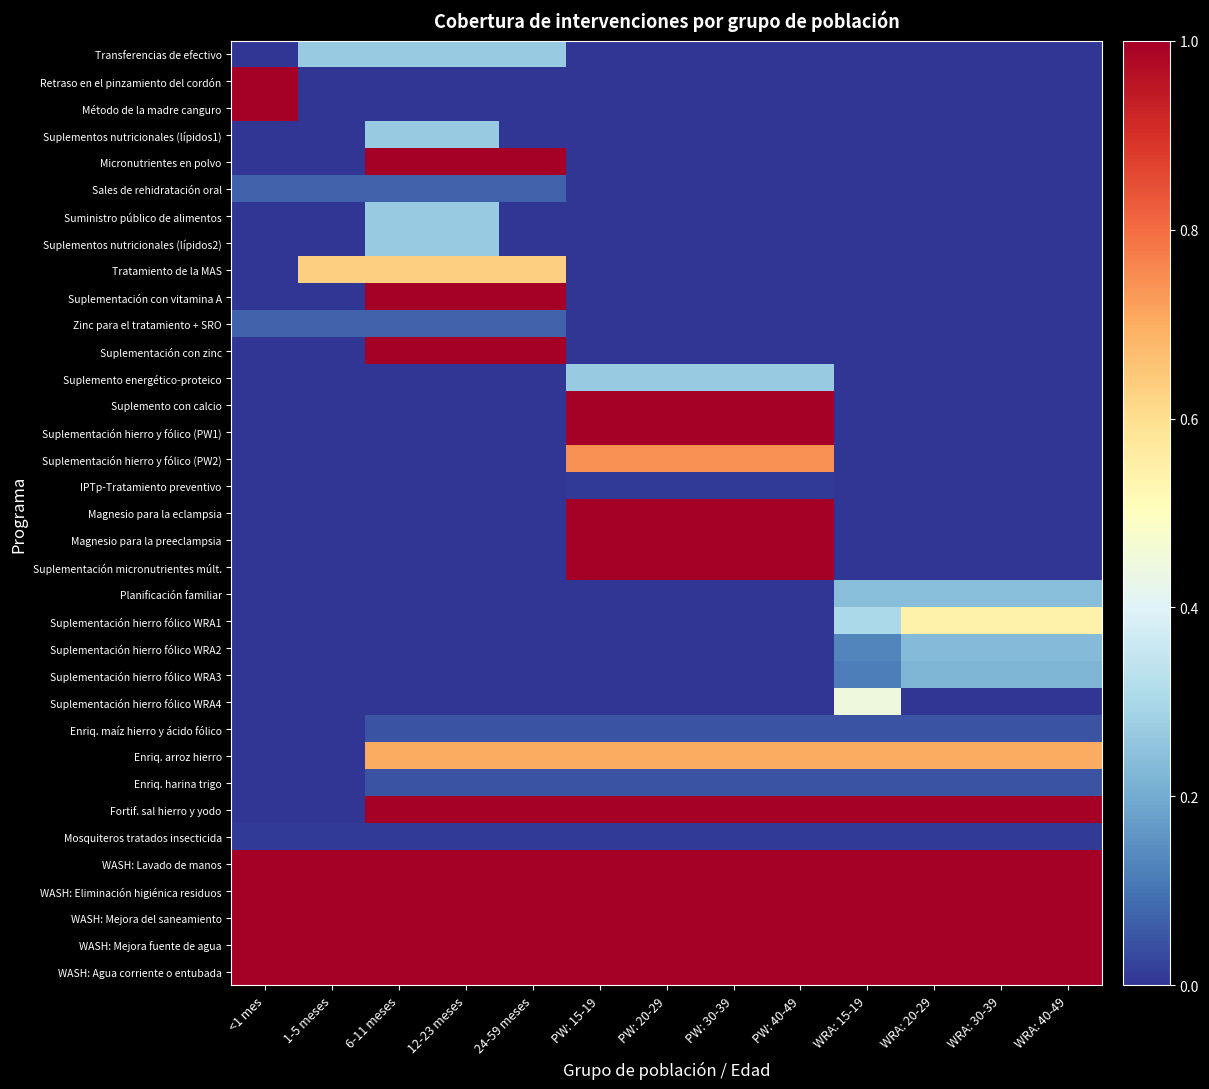

Reading right to left, list all the values displayed in this chart.

Transferencias de efectivo: WRA: 40-49=0.0	WRA: 30-39=0.0	WRA: 20-29=0.0	WRA: 15-19=0.0	PW: 40-49=0.0	PW: 30-39=0.0	PW: 20-29=0.0	PW: 15-19=0.0	24-59 meses=0.3	12-23 meses=0.3	6-11 meses=0.3	1-5 meses=0.3	<1 mes=0.0
Retraso en el pinzamiento del cordón: WRA: 40-49=0.0	WRA: 30-39=0.0	WRA: 20-29=0.0	WRA: 15-19=0.0	PW: 40-49=0.0	PW: 30-39=0.0	PW: 20-29=0.0	PW: 15-19=0.0	24-59 meses=0.0	12-23 meses=0.0	6-11 meses=0.0	1-5 meses=0.0	<1 mes=1.0
Método de la madre canguro: WRA: 40-49=0.0	WRA: 30-39=0.0	WRA: 20-29=0.0	WRA: 15-19=0.0	PW: 40-49=0.0	PW: 30-39=0.0	PW: 20-29=0.0	PW: 15-19=0.0	24-59 meses=0.0	12-23 meses=0.0	6-11 meses=0.0	1-5 meses=0.0	<1 mes=1.0
Suplementos nutricionales (lípidos1): WRA: 40-49=0.0	WRA: 30-39=0.0	WRA: 20-29=0.0	WRA: 15-19=0.0	PW: 40-49=0.0	PW: 30-39=0.0	PW: 20-29=0.0	PW: 15-19=0.0	24-59 meses=0.0	12-23 meses=0.3	6-11 meses=0.3	1-5 meses=0.0	<1 mes=0.0
Micronutrientes en polvo: WRA: 40-49=0.0	WRA: 30-39=0.0	WRA: 20-29=0.0	WRA: 15-19=0.0	PW: 40-49=0.0	PW: 30-39=0.0	PW: 20-29=0.0	PW: 15-19=0.0	24-59 meses=1.0	12-23 meses=1.0	6-11 meses=1.0	1-5 meses=0.0	<1 mes=0.0
Sales de rehidratación oral: WRA: 40-49=0.0	WRA: 30-39=0.0	WRA: 20-29=0.0	WRA: 15-19=0.0	PW: 40-49=0.0	PW: 30-39=0.0	PW: 20-29=0.0	PW: 15-19=0.0	24-59 meses=0.1	12-23 meses=0.1	6-11 meses=0.1	1-5 meses=0.1	<1 mes=0.1
Suministro público de alimentos: WRA: 40-49=0.0	WRA: 30-39=0.0	WRA: 20-29=0.0	WRA: 15-19=0.0	PW: 40-49=0.0	PW: 30-39=0.0	PW: 20-29=0.0	PW: 15-19=0.0	24-59 meses=0.0	12-23 meses=0.3	6-11 meses=0.3	1-5 meses=0.0	<1 mes=0.0
Suplementos nutricionales (lípidos2): WRA: 40-49=0.0	WRA: 30-39=0.0	WRA: 20-29=0.0	WRA: 15-19=0.0	PW: 40-49=0.0	PW: 30-39=0.0	PW: 20-29=0.0	PW: 15-19=0.0	24-59 meses=0.0	12-23 meses=0.3	6-11 meses=0.3	1-5 meses=0.0	<1 mes=0.0
Tratamiento de la MAS: WRA: 40-49=0.0	WRA: 30-39=0.0	WRA: 20-29=0.0	WRA: 15-19=0.0	PW: 40-49=0.0	PW: 30-39=0.0	PW: 20-29=0.0	PW: 15-19=0.0	24-59 meses=0.6	12-23 meses=0.6	6-11 meses=0.6	1-5 meses=0.6	<1 mes=0.0
Suplementación con vitamina A: WRA: 40-49=0.0	WRA: 30-39=0.0	WRA: 20-29=0.0	WRA: 15-19=0.0	PW: 40-49=0.0	PW: 30-39=0.0	PW: 20-29=0.0	PW: 15-19=0.0	24-59 meses=1.0	12-23 meses=1.0	6-11 meses=1.0	1-5 meses=0.0	<1 mes=0.0
Zinc para el tratamiento + SRO: WRA: 40-49=0.0	WRA: 30-39=0.0	WRA: 20-29=0.0	WRA: 15-19=0.0	PW: 40-49=0.0	PW: 30-39=0.0	PW: 20-29=0.0	PW: 15-19=0.0	24-59 meses=0.1	12-23 meses=0.1	6-11 meses=0.1	1-5 meses=0.1	<1 mes=0.1
Suplementación con zinc: WRA: 40-49=0.0	WRA: 30-39=0.0	WRA: 20-29=0.0	WRA: 15-19=0.0	PW: 40-49=0.0	PW: 30-39=0.0	PW: 20-29=0.0	PW: 15-19=0.0	24-59 meses=1.0	12-23 meses=1.0	6-11 meses=1.0	1-5 meses=0.0	<1 mes=0.0
Suplemento energético-proteico: WRA: 40-49=0.0	WRA: 30-39=0.0	WRA: 20-29=0.0	WRA: 15-19=0.0	PW: 40-49=0.3	PW: 30-39=0.3	PW: 20-29=0.3	PW: 15-19=0.3	24-59 meses=0.0	12-23 meses=0.0	6-11 meses=0.0	1-5 meses=0.0	<1 mes=0.0
Suplemento con calcio: WRA: 40-49=0.0	WRA: 30-39=0.0	WRA: 20-29=0.0	WRA: 15-19=0.0	PW: 40-49=1.0	PW: 30-39=1.0	PW: 20-29=1.0	PW: 15-19=1.0	24-59 meses=0.0	12-23 meses=0.0	6-11 meses=0.0	1-5 meses=0.0	<1 mes=0.0
Suplementación hierro y fólico (PW1): WRA: 40-49=0.0	WRA: 30-39=0.0	WRA: 20-29=0.0	WRA: 15-19=0.0	PW: 40-49=1.0	PW: 30-39=1.0	PW: 20-29=1.0	PW: 15-19=1.0	24-59 meses=0.0	12-23 meses=0.0	6-11 meses=0.0	1-5 meses=0.0	<1 mes=0.0
Suplementación hierro y fólico (PW2): WRA: 40-49=0.0	WRA: 30-39=0.0	WRA: 20-29=0.0	WRA: 15-19=0.0	PW: 40-49=0.7	PW: 30-39=0.7	PW: 20-29=0.7	PW: 15-19=0.7	24-59 meses=0.0	12-23 meses=0.0	6-11 meses=0.0	1-5 meses=0.0	<1 mes=0.0
IPTp-Tratamiento preventivo: WRA: 40-49=0.0	WRA: 30-39=0.0	WRA: 20-29=0.0	WRA: 15-19=0.0	PW: 40-49=0.0	PW: 30-39=0.0	PW: 20-29=0.0	PW: 15-19=0.0	24-59 meses=0.0	12-23 meses=0.0	6-11 meses=0.0	1-5 meses=0.0	<1 mes=0.0
Magnesio para la eclampsia: WRA: 40-49=0.0	WRA: 30-39=0.0	WRA: 20-29=0.0	WRA: 15-19=0.0	PW: 40-49=1.0	PW: 30-39=1.0	PW: 20-29=1.0	PW: 15-19=1.0	24-59 meses=0.0	12-23 meses=0.0	6-11 meses=0.0	1-5 meses=0.0	<1 mes=0.0
Magnesio para la preeclampsia: WRA: 40-49=0.0	WRA: 30-39=0.0	WRA: 20-29=0.0	WRA: 15-19=0.0	PW: 40-49=1.0	PW: 30-39=1.0	PW: 20-29=1.0	PW: 15-19=1.0	24-59 meses=0.0	12-23 meses=0.0	6-11 meses=0.0	1-5 meses=0.0	<1 mes=0.0
Suplementación micronutrientes múlt.: WRA: 40-49=0.0	WRA: 30-39=0.0	WRA: 20-29=0.0	WRA: 15-19=0.0	PW: 40-49=1.0	PW: 30-39=1.0	PW: 20-29=1.0	PW: 15-19=1.0	24-59 meses=0.0	12-23 meses=0.0	6-11 meses=0.0	1-5 meses=0.0	<1 mes=0.0
Planificación familiar: WRA: 40-49=0.2	WRA: 30-39=0.2	WRA: 20-29=0.2	WRA: 15-19=0.2	PW: 40-49=0.0	PW: 30-39=0.0	PW: 20-29=0.0	PW: 15-19=0.0	24-59 meses=0.0	12-23 meses=0.0	6-11 meses=0.0	1-5 meses=0.0	<1 mes=0.0
Suplementación hierro fólico WRA1: WRA: 40-49=0.5	WRA: 30-39=0.5	WRA: 20-29=0.5	WRA: 15-19=0.3	PW: 40-49=0.0	PW: 30-39=0.0	PW: 20-29=0.0	PW: 15-19=0.0	24-59 meses=0.0	12-23 meses=0.0	6-11 meses=0.0	1-5 meses=0.0	<1 mes=0.0
Suplementación hierro fólico WRA2: WRA: 40-49=0.2	WRA: 30-39=0.2	WRA: 20-29=0.2	WRA: 15-19=0.1	PW: 40-49=0.0	PW: 30-39=0.0	PW: 20-29=0.0	PW: 15-19=0.0	24-59 meses=0.0	12-23 meses=0.0	6-11 meses=0.0	1-5 meses=0.0	<1 mes=0.0
Suplementación hierro fólico WRA3: WRA: 40-49=0.2	WRA: 30-39=0.2	WRA: 20-29=0.2	WRA: 15-19=0.1	PW: 40-49=0.0	PW: 30-39=0.0	PW: 20-29=0.0	PW: 15-19=0.0	24-59 meses=0.0	12-23 meses=0.0	6-11 meses=0.0	1-5 meses=0.0	<1 mes=0.0
Suplementación hierro fólico WRA4: WRA: 40-49=0.0	WRA: 30-39=0.0	WRA: 20-29=0.0	WRA: 15-19=0.4	PW: 40-49=0.0	PW: 30-39=0.0	PW: 20-29=0.0	PW: 15-19=0.0	24-59 meses=0.0	12-23 meses=0.0	6-11 meses=0.0	1-5 meses=0.0	<1 mes=0.0
Enriq. maíz hierro y ácido fólico: WRA: 40-49=0.1	WRA: 30-39=0.1	WRA: 20-29=0.1	WRA: 15-19=0.1	PW: 40-49=0.1	PW: 30-39=0.1	PW: 20-29=0.1	PW: 15-19=0.1	24-59 meses=0.1	12-23 meses=0.1	6-11 meses=0.1	1-5 meses=0.0	<1 mes=0.0
Enriq. arroz hierro: WRA: 40-49=0.7	WRA: 30-39=0.7	WRA: 20-29=0.7	WRA: 15-19=0.7	PW: 40-49=0.7	PW: 30-39=0.7	PW: 20-29=0.7	PW: 15-19=0.7	24-59 meses=0.7	12-23 meses=0.7	6-11 meses=0.7	1-5 meses=0.0	<1 mes=0.0
Enriq. harina trigo: WRA: 40-49=0.1	WRA: 30-39=0.1	WRA: 20-29=0.1	WRA: 15-19=0.1	PW: 40-49=0.1	PW: 30-39=0.1	PW: 20-29=0.1	PW: 15-19=0.1	24-59 meses=0.1	12-23 meses=0.1	6-11 meses=0.1	1-5 meses=0.0	<1 mes=0.0
Fortif. sal hierro y yodo: WRA: 40-49=1.0	WRA: 30-39=1.0	WRA: 20-29=1.0	WRA: 15-19=1.0	PW: 40-49=1.0	PW: 30-39=1.0	PW: 20-29=1.0	PW: 15-19=1.0	24-59 meses=1.0	12-23 meses=1.0	6-11 meses=1.0	1-5 meses=0.0	<1 mes=0.0
Mosquiteros tratados insecticida: WRA: 40-49=0.0	WRA: 30-39=0.0	WRA: 20-29=0.0	WRA: 15-19=0.0	PW: 40-49=0.0	PW: 30-39=0.0	PW: 20-29=0.0	PW: 15-19=0.0	24-59 meses=0.0	12-23 meses=0.0	6-11 meses=0.0	1-5 meses=0.0	<1 mes=0.0
WASH: Lavado de manos: WRA: 40-49=1.0	WRA: 30-39=1.0	WRA: 20-29=1.0	WRA: 15-19=1.0	PW: 40-49=1.0	PW: 30-39=1.0	PW: 20-29=1.0	PW: 15-19=1.0	24-59 meses=1.0	12-23 meses=1.0	6-11 meses=1.0	1-5 meses=1.0	<1 mes=1.0
WASH: Eliminación higiénica residuos: WRA: 40-49=1.0	WRA: 30-39=1.0	WRA: 20-29=1.0	WRA: 15-19=1.0	PW: 40-49=1.0	PW: 30-39=1.0	PW: 20-29=1.0	PW: 15-19=1.0	24-59 meses=1.0	12-23 meses=1.0	6-11 meses=1.0	1-5 meses=1.0	<1 mes=1.0
WASH: Mejora del saneamiento: WRA: 40-49=1.0	WRA: 30-39=1.0	WRA: 20-29=1.0	WRA: 15-19=1.0	PW: 40-49=1.0	PW: 30-39=1.0	PW: 20-29=1.0	PW: 15-19=1.0	24-59 meses=1.0	12-23 meses=1.0	6-11 meses=1.0	1-5 meses=1.0	<1 mes=1.0
WASH: Mejora fuente de agua: WRA: 40-49=1.0	WRA: 30-39=1.0	WRA: 20-29=1.0	WRA: 15-19=1.0	PW: 40-49=1.0	PW: 30-39=1.0	PW: 20-29=1.0	PW: 15-19=1.0	24-59 meses=1.0	12-23 meses=1.0	6-11 meses=1.0	1-5 meses=1.0	<1 mes=1.0
WASH: Agua corriente o entubada: WRA: 40-49=1.0	WRA: 30-39=1.0	WRA: 20-29=1.0	WRA: 15-19=1.0	PW: 40-49=1.0	PW: 30-39=1.0	PW: 20-29=1.0	PW: 15-19=1.0	24-59 meses=1.0	12-23 meses=1.0	6-11 meses=1.0	1-5 meses=1.0	<1 mes=1.0